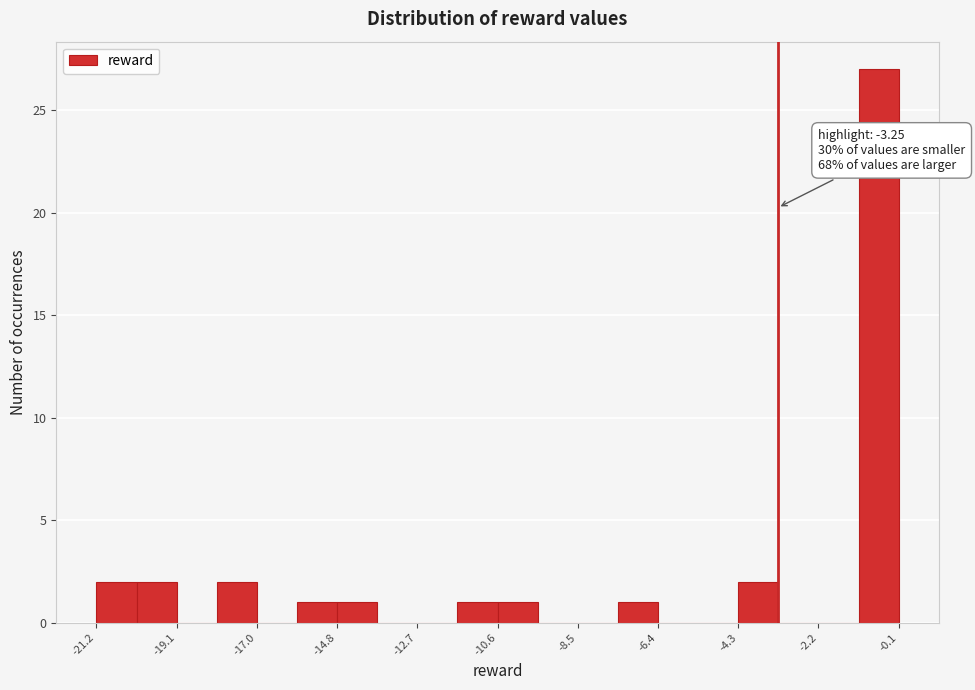

Read against the x-axis, roughly where is the centre of the tallest bar?

-0.5